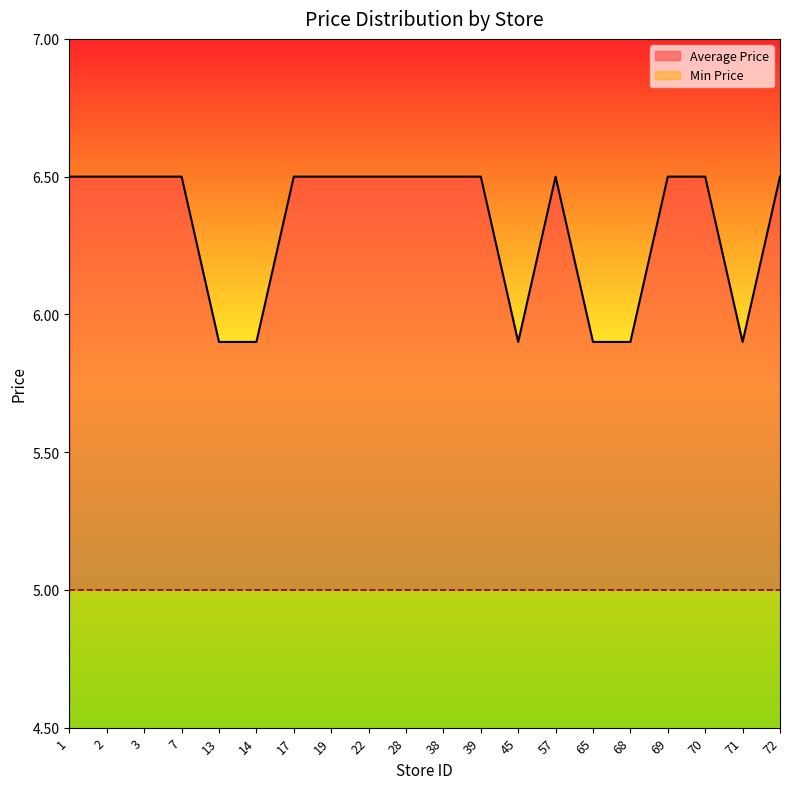

List the labels in order of value, largest first.

1, 2, 3, 7, 17, 19, 22, 28, 38, 39, 57, 69, 70, 72, 13, 14, 45, 65, 68, 71